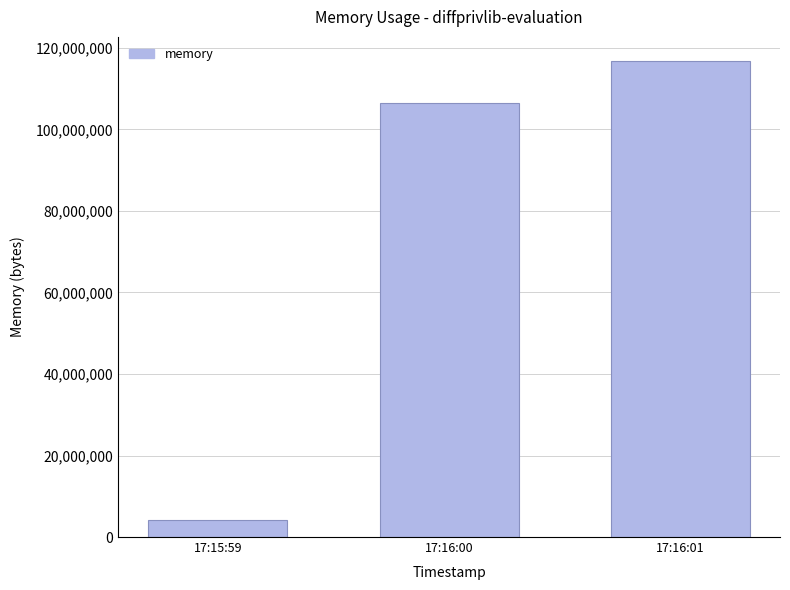

Between 17:16:01 and 17:16:00, which is larger?

17:16:01